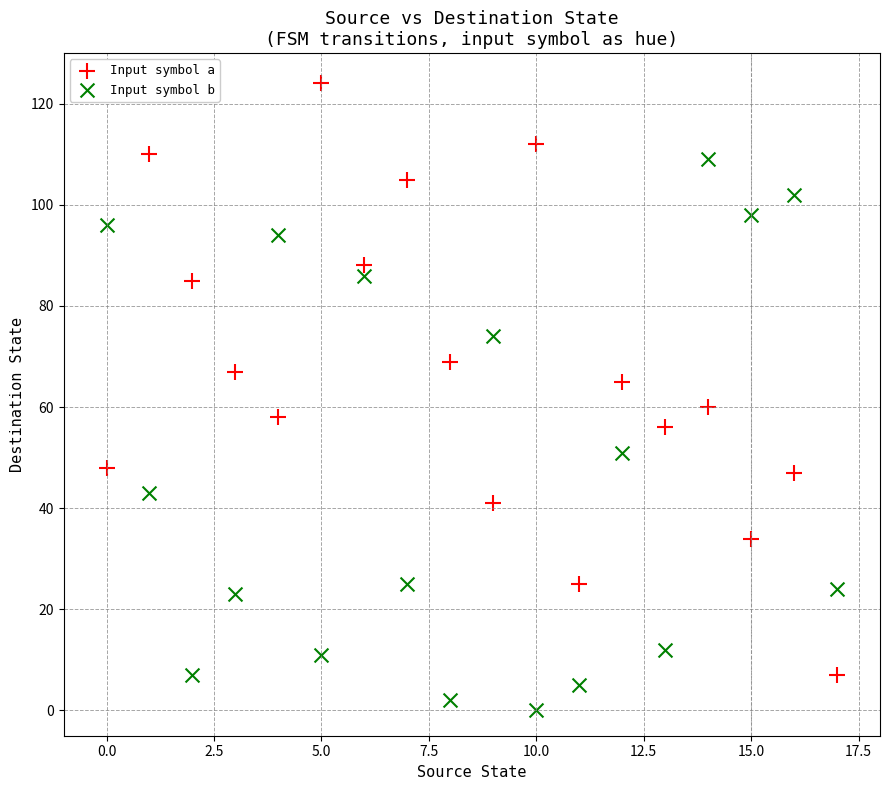

What are all the series names shown in the legend?

Input symbol a, Input symbol b